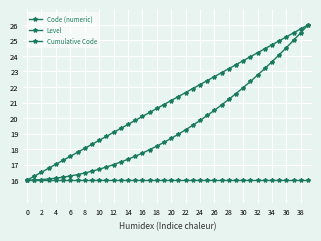

List the series in order of their peak value, lowest first.

Level, Code (numeric), Cumulative Code